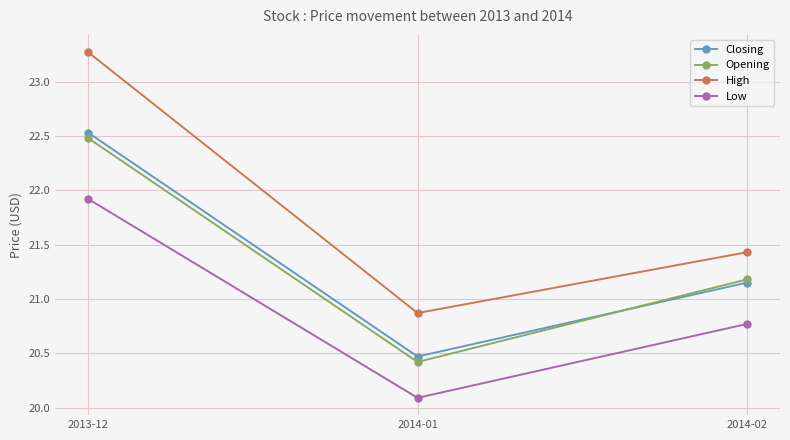

What is the label of the 3rd point from the left?

2014-02